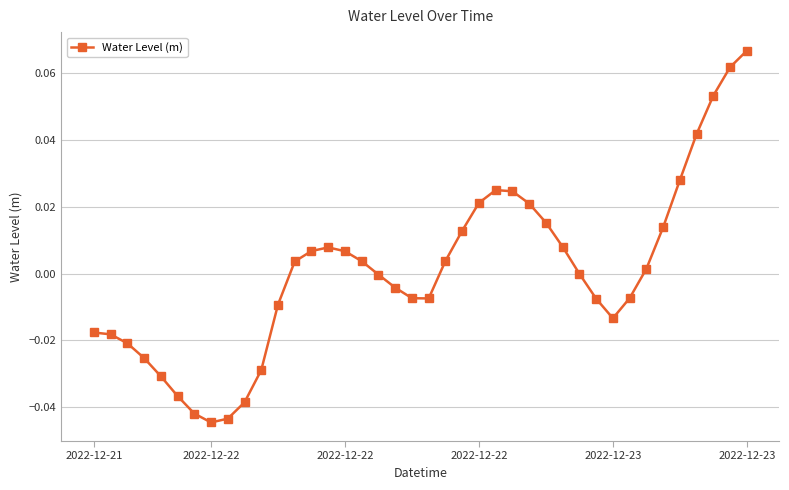

What is the label of the 23rd point from the left?

22